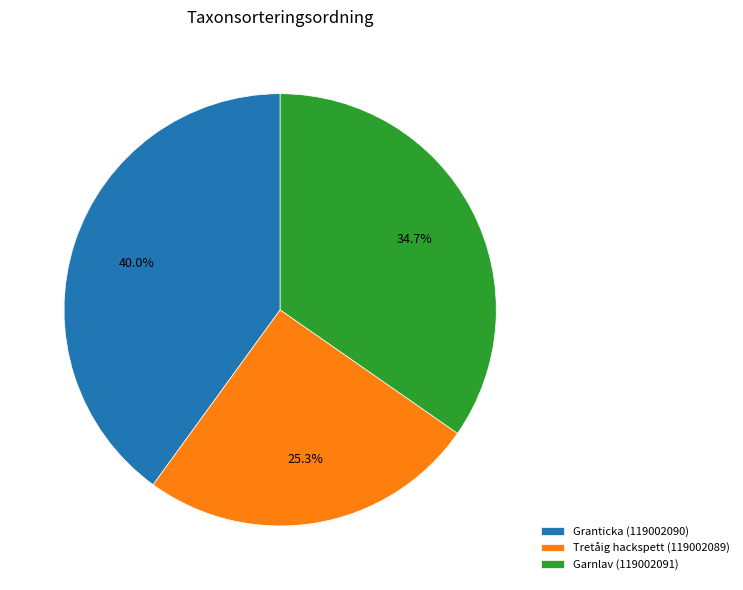

Which slice is the largest?

Granticka (119002090)